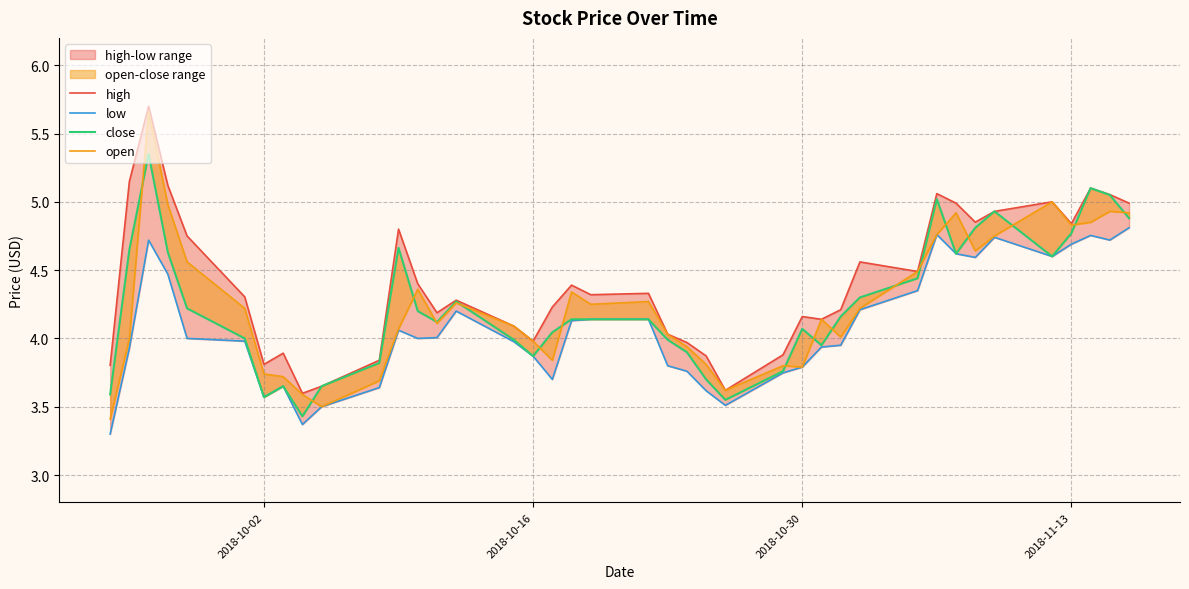

Is this an area chart (filled region under the line)?

No